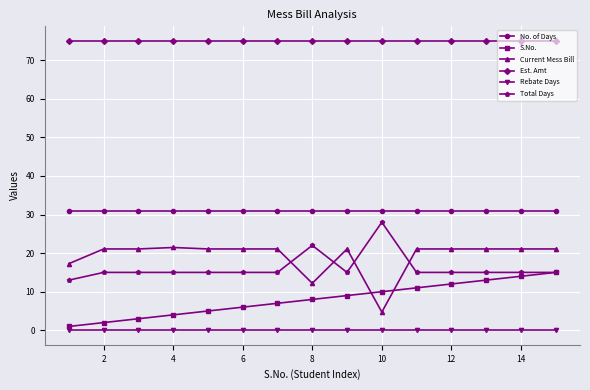

At how many categories does at least one series exceed 42?

15